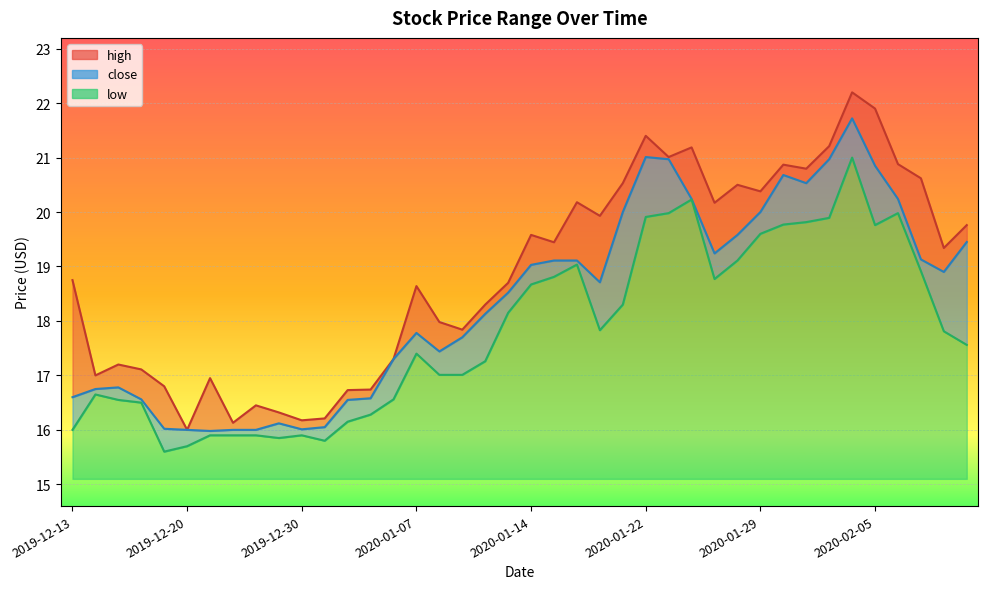

What is the spread (max minus min) of values at 2019-12-27?

0.5